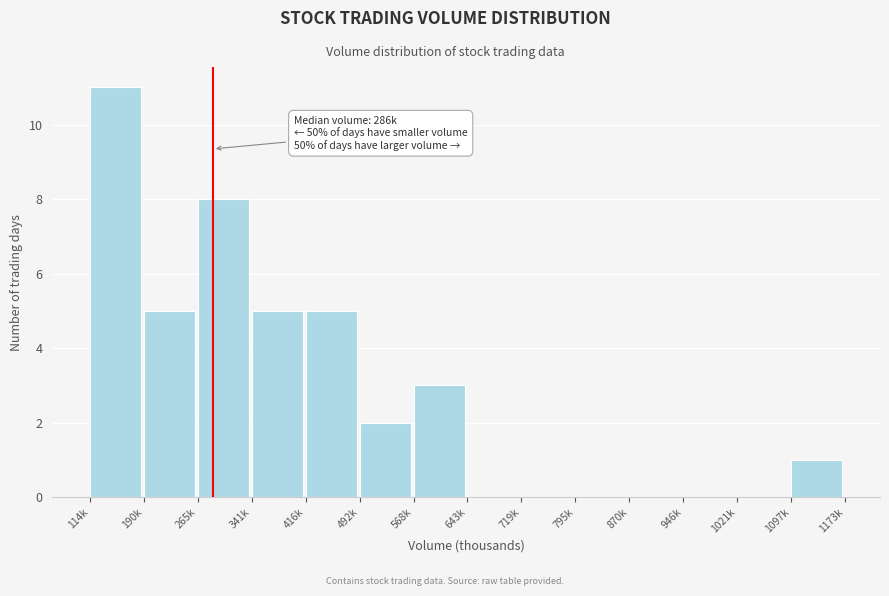

Reading left to right, what are all the values shown in this chart?

114k=11	190k=5	265k=8	341k=5	416k=5	492k=2	568k=3	643k=0	719k=0	795k=0	870k=0	946k=0	1021k=0	1097k=1